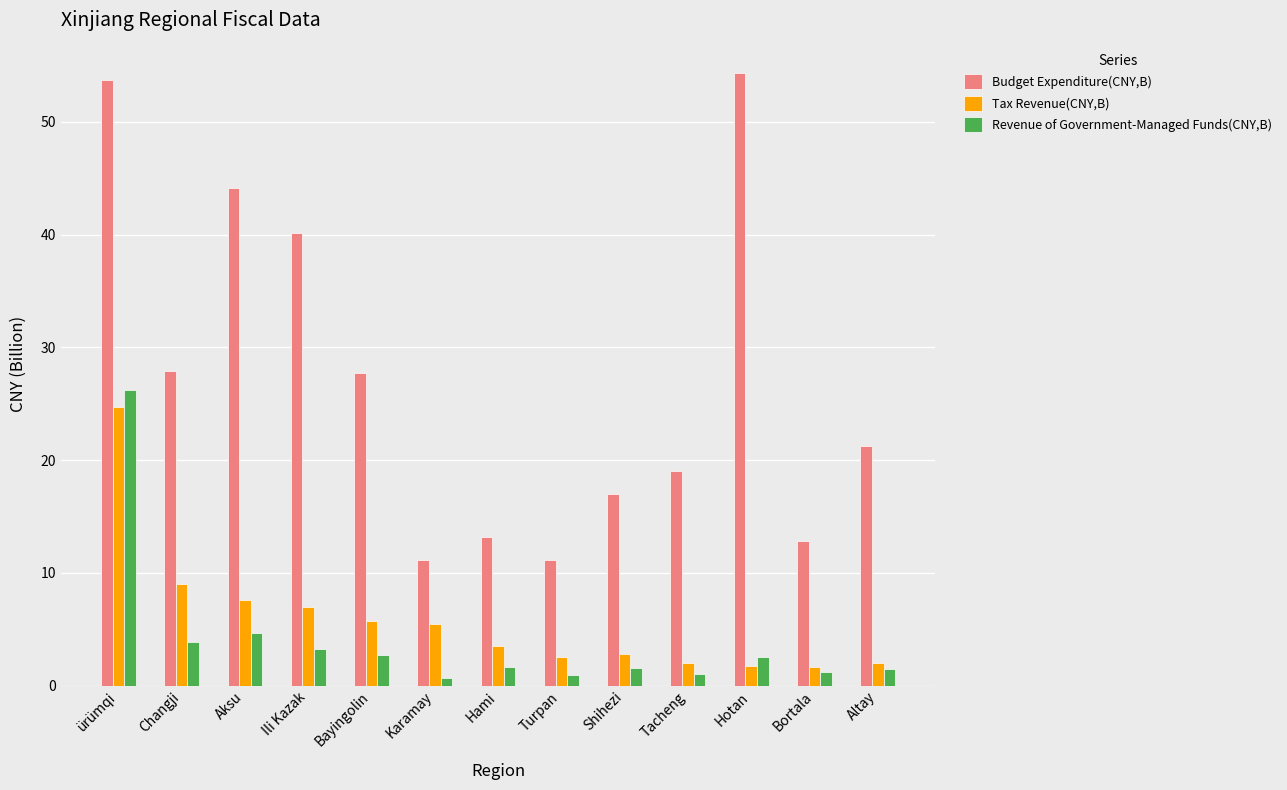

What position from the left is Bortala?

12